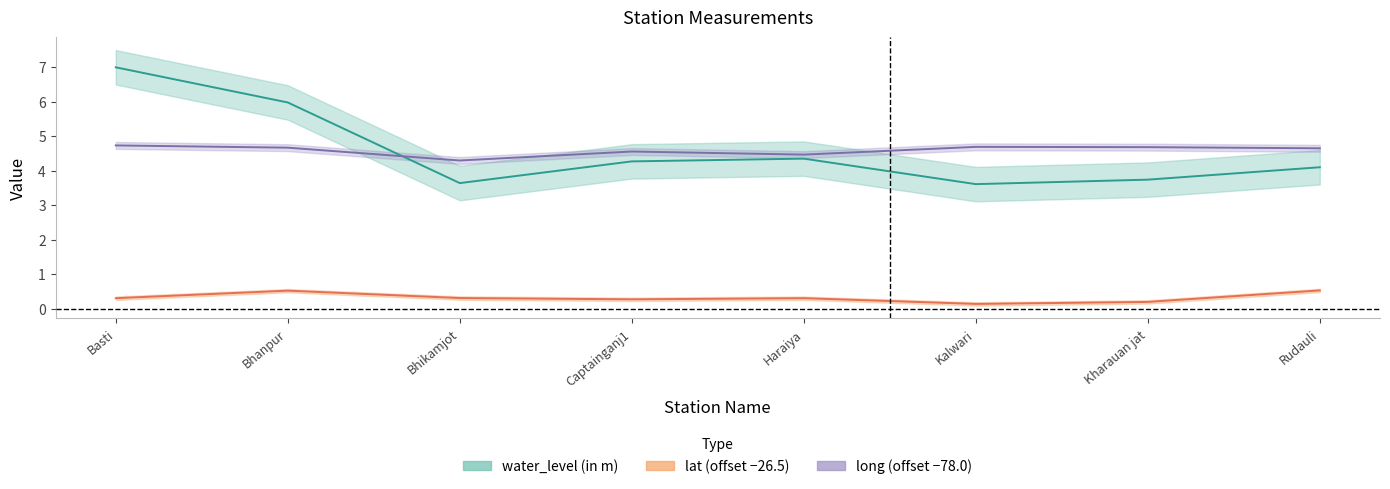

Does the chart display data point markers on the line(s)?

No